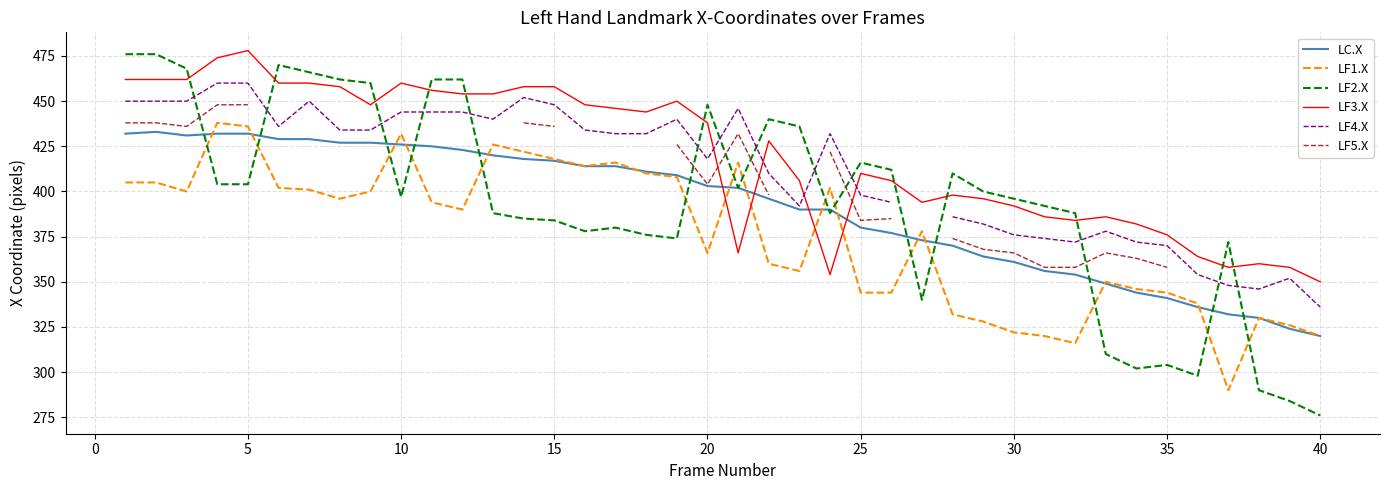

True or false: LF1.X and LF5.X cross at least once.

False